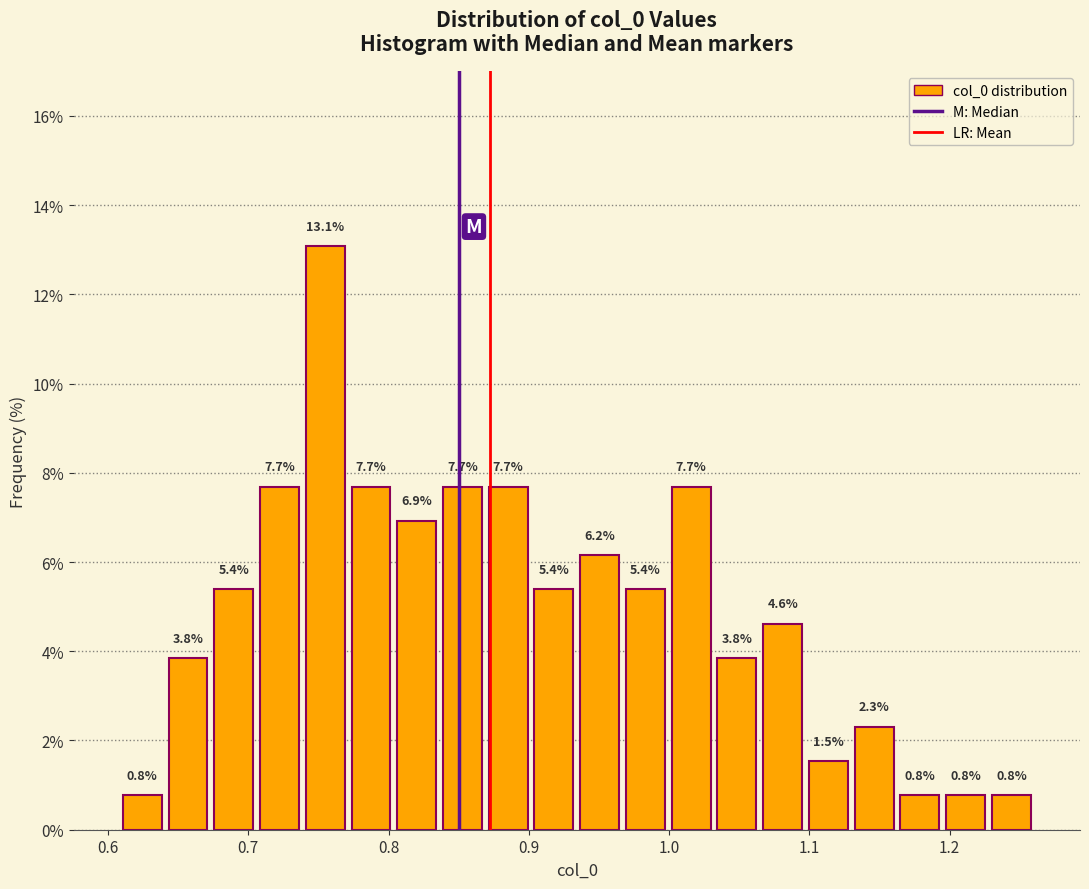

Around what value on the x-axis is the tallest bar? Give the approximate position of its centre, as read against the axis.

0.75